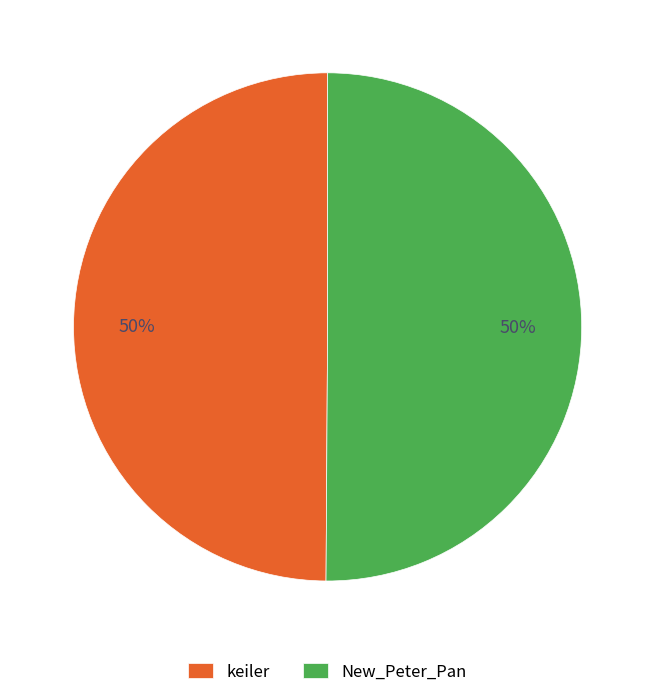

Is the sum of keiler and New_Peter_Pan greater than half?

Yes